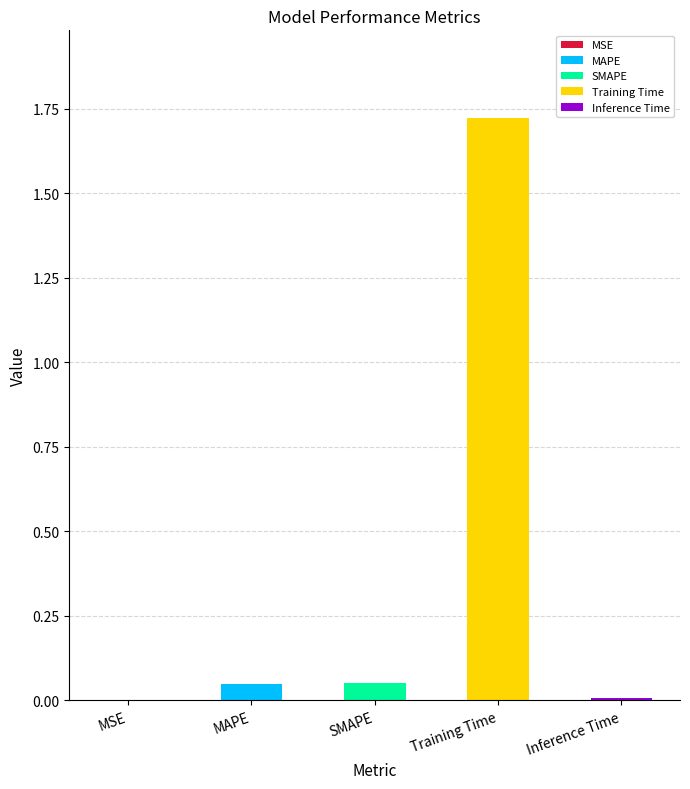

True or false: the data shows 0.0 at Inference Time.

True